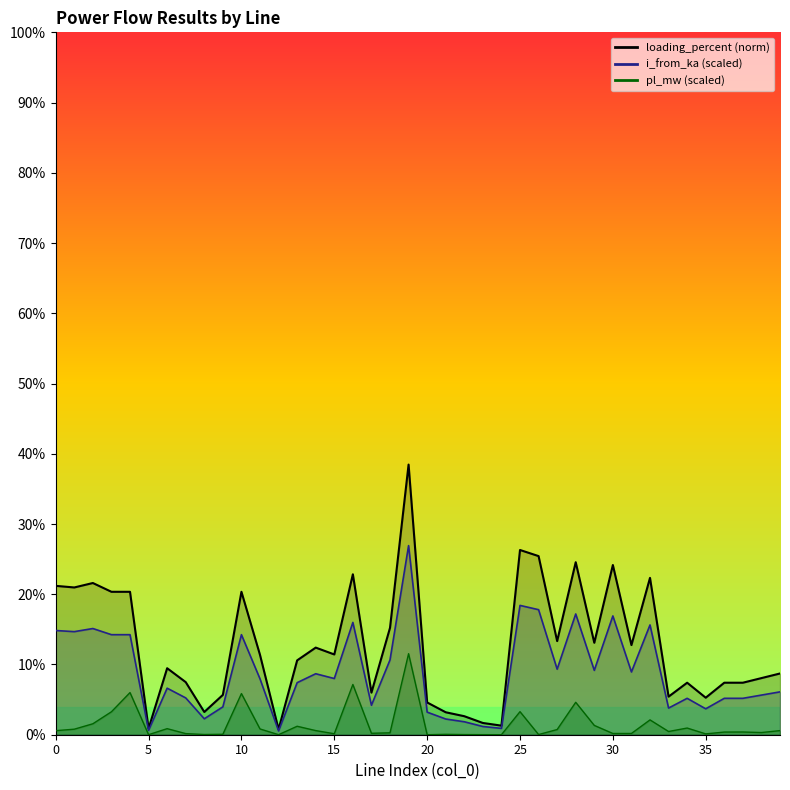

Between 10 and 17, which series saw the biggest shift?

loading_percent